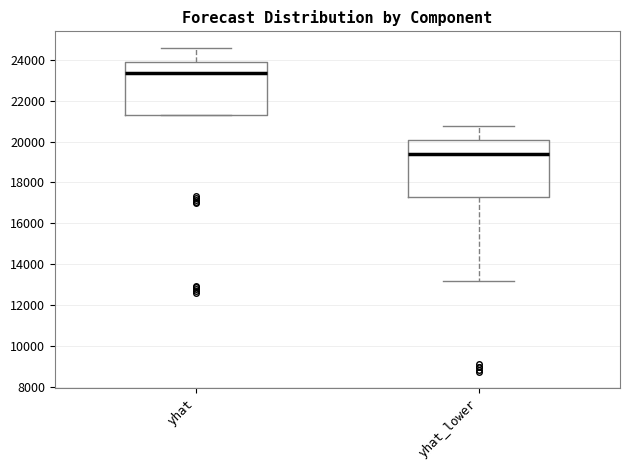

Where does the upper whisker of the box for yhat end on the y-axis? The values are not printed on the chart, so give them approximately, as read against the axis.

24600